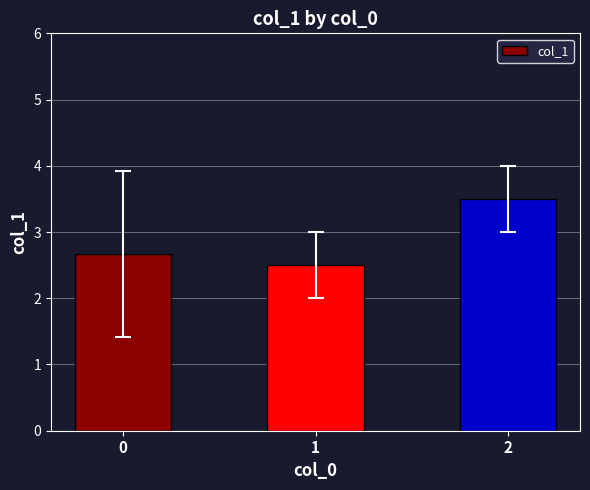

Reading left to right, extract all data points from this chart.

0=2.7	1=2.5	2=3.5